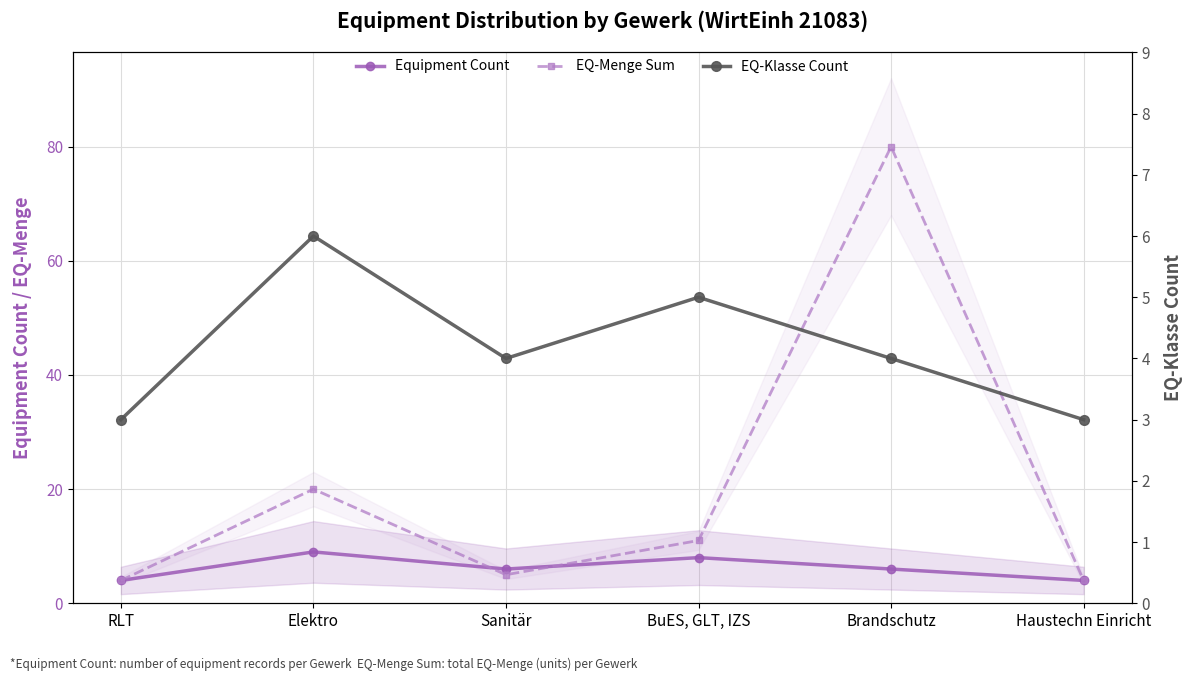

True or false: Equipment Count has a value of 4 at Haustechn Einricht.

True